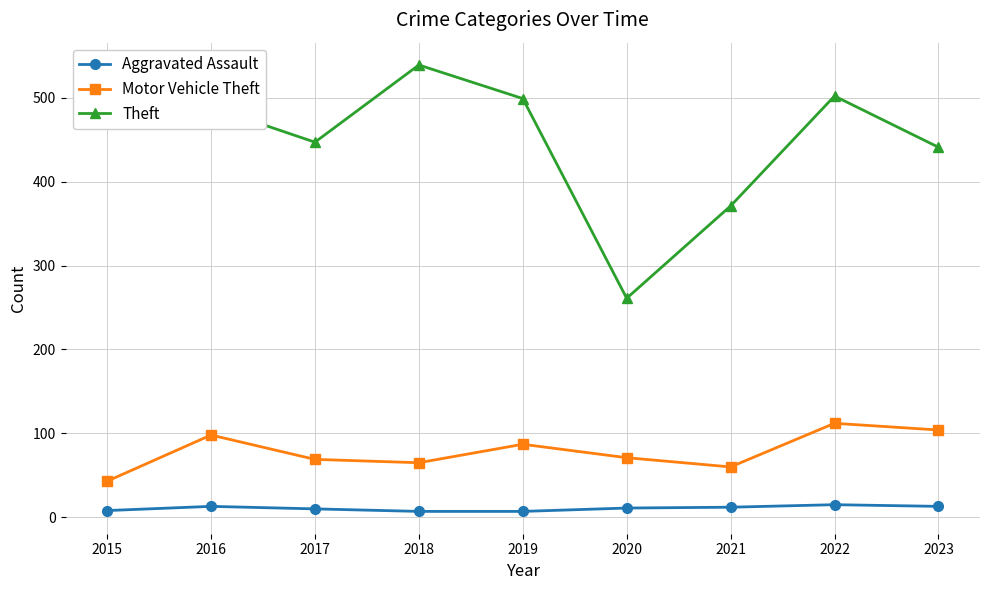

The Theft series shows 502 at 2022. True or false?

True